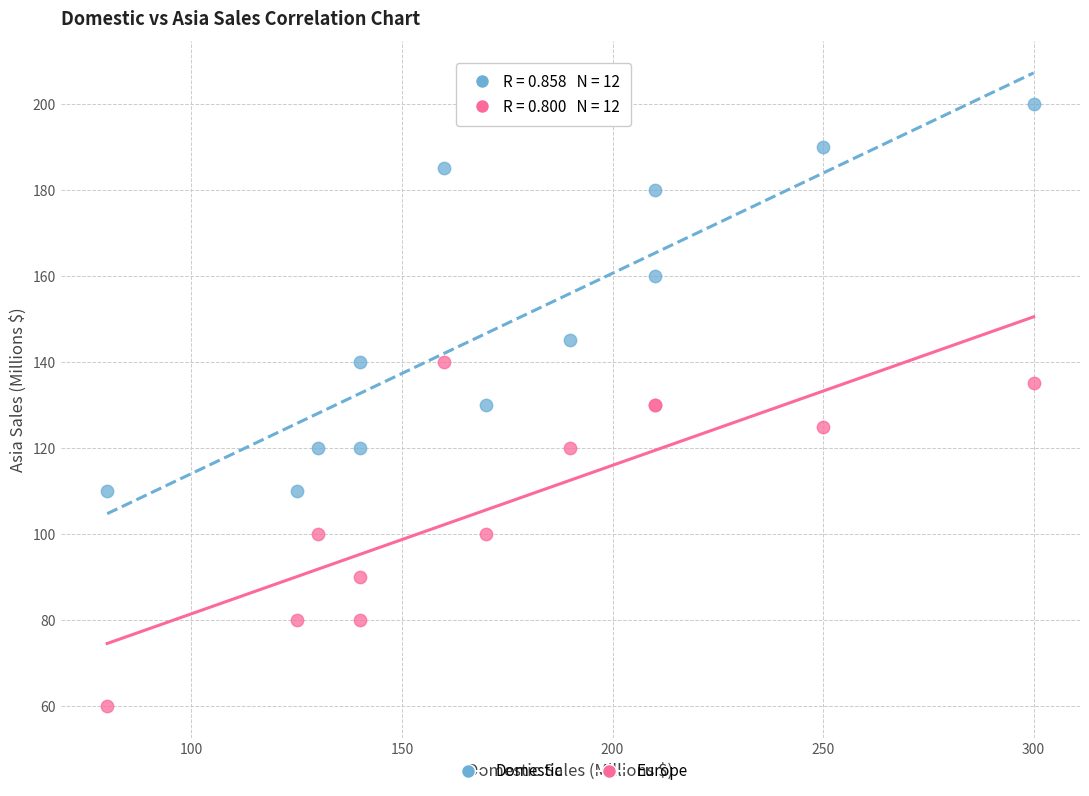

In the Domestic series, what Y value is closest to 155?

160